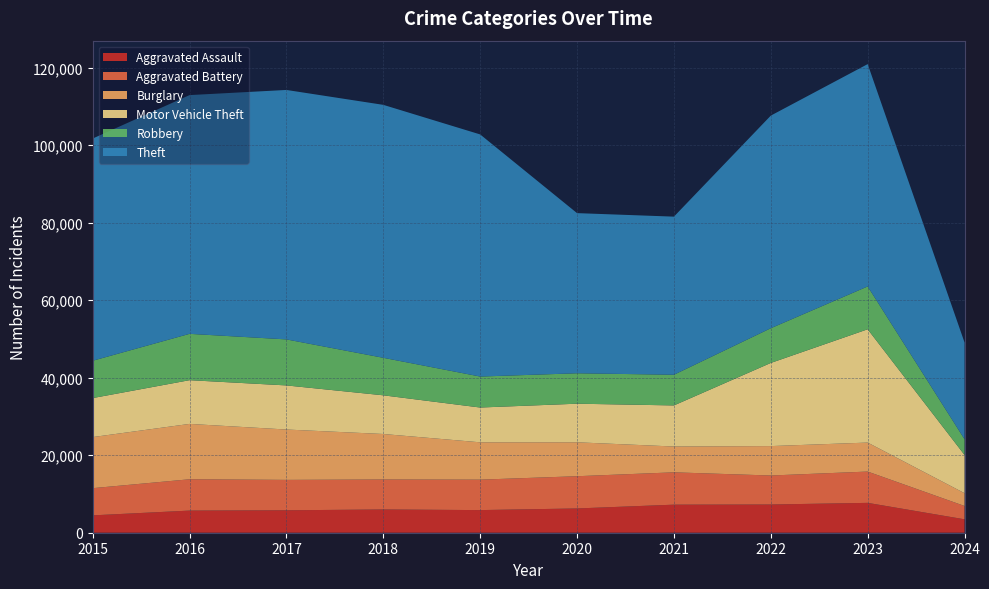

Reading left to right, extract all data points from this chart.

Aggravated Assault: 2015=4480	2016=5712	2017=5793	2018=6001	2019=5841	2020=6264	2021=7242	2022=7280	2023=7708	2024=3461
Aggravated Battery: 2015=7019	2016=8086	2017=7845	2018=7735	2019=7858	2020=8320	2021=8347	2022=7488	2023=8080	2024=3442
Burglary: 2015=13184	2016=14289	2017=13001	2018=11747	2019=9638	2020=8758	2021=6662	2022=7593	2023=7482	2024=3297
Motor Vehicle Theft: 2015=10068	2016=11285	2017=11380	2018=9985	2019=8977	2020=9959	2021=10603	2022=21460	2023=29240	2024=9864
Robbery: 2015=9638	2016=11960	2017=11880	2018=9681	2019=7995	2020=7855	2021=7920	2022=8962	2023=11056	2024=4050
Theft: 2015=57351	2016=61623	2017=64386	2018=65289	2019=62495	2020=41335	2021=40810	2022=54877	2023=57390	2024=24973